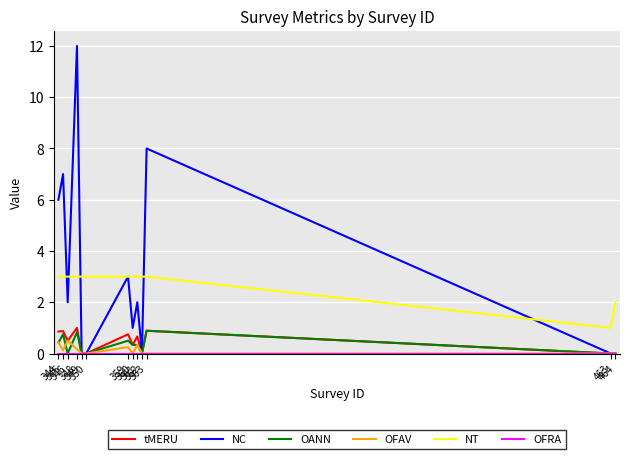

What is the maximum value for OANN?

0.9